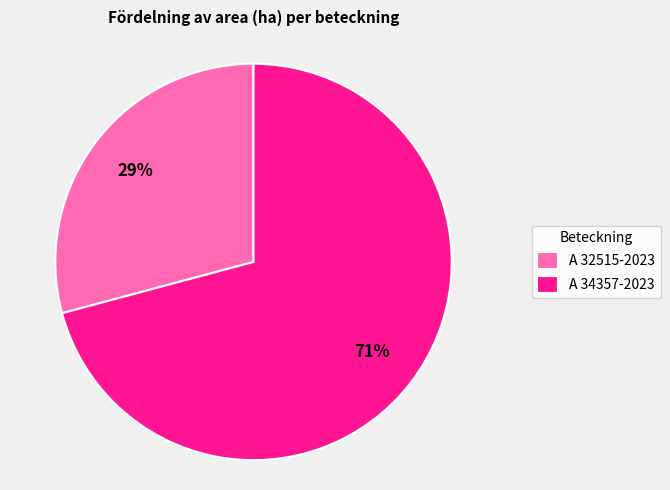

To the nearest percent, what portion does A 32515-2023 represent?

29%